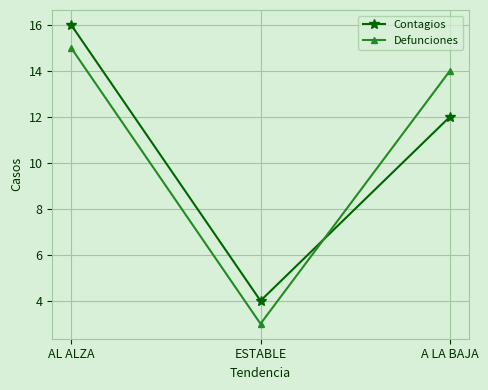

What position from the right is ESTABLE?

2